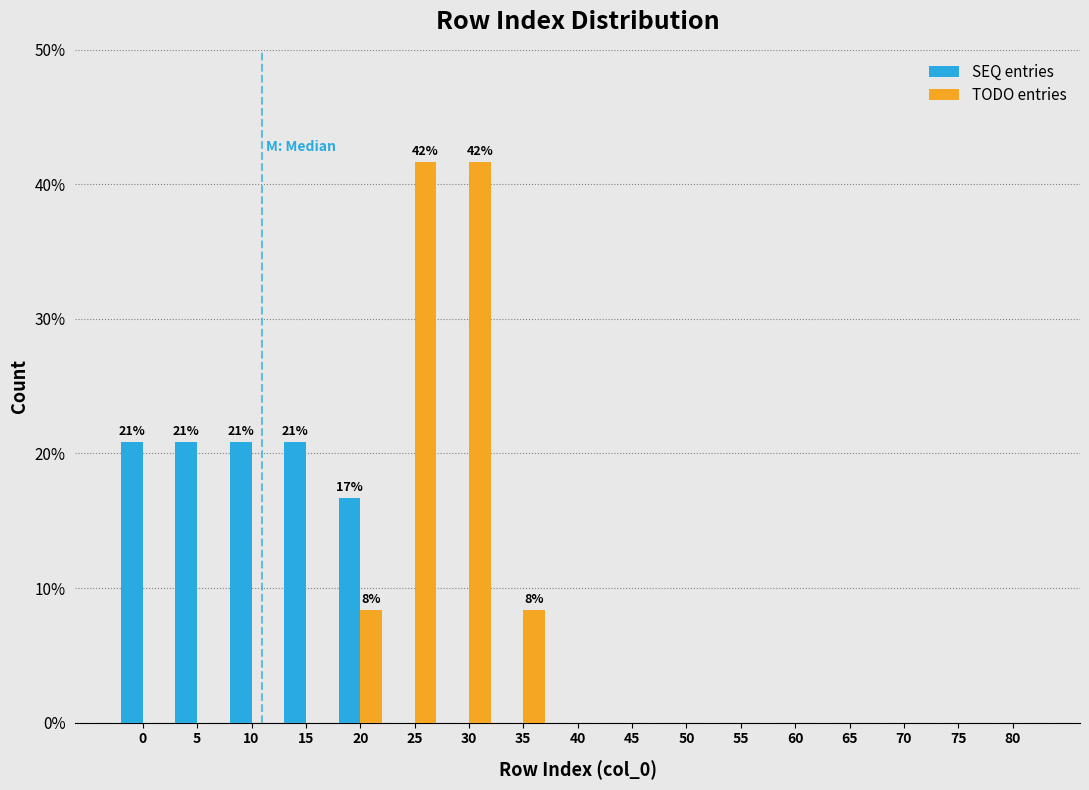

What is the highest value of the SEQ entries series?

20.8